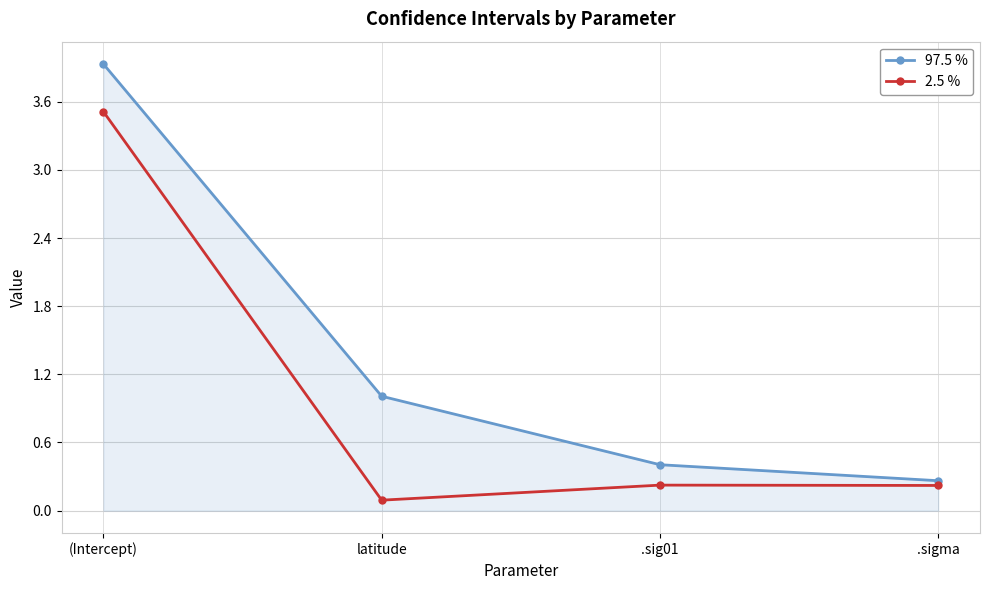

What is the spread (max minus min) of values at latitude?

0.9